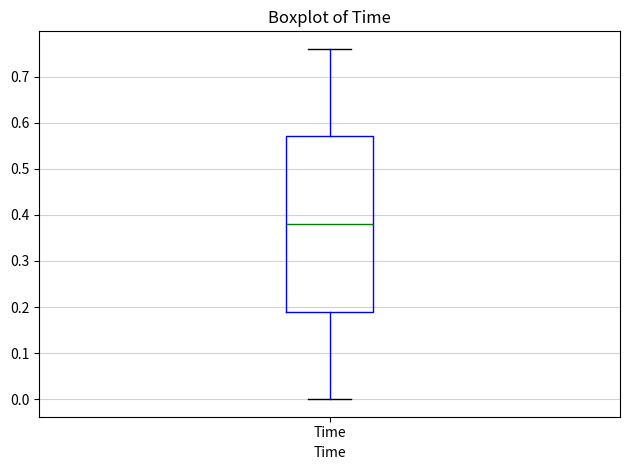

Read this box plot against the y-axis: the position of the median line, the range covered by the box, and the ends of both whiskers. The values are not printed on the chart, so give them approximately, as read against the axis.

median 0.38, box 0.19 to 0.57, whiskers 0.00 to 0.76